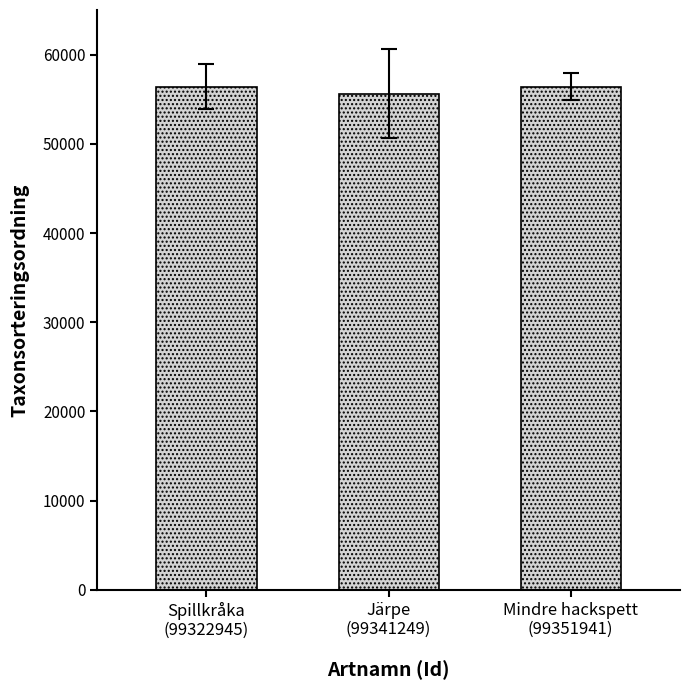

Which label corresponds to the smallest value in the chart?

Järpe
(99341249)